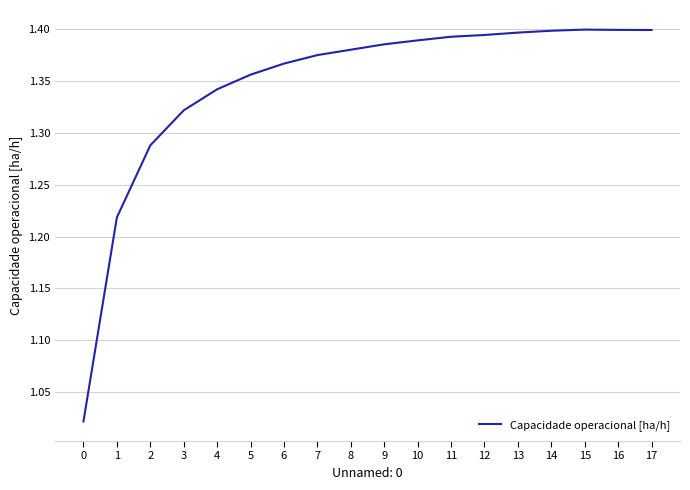

How many lines are shown in the chart?

1